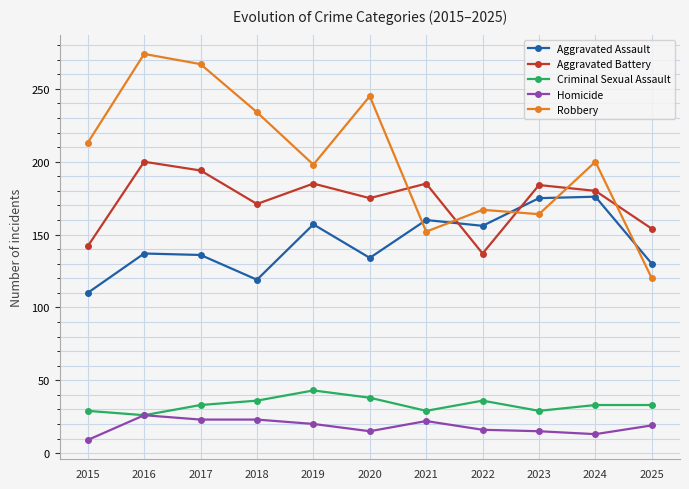

How many values in the Aggravated Battery series are below 180?

5